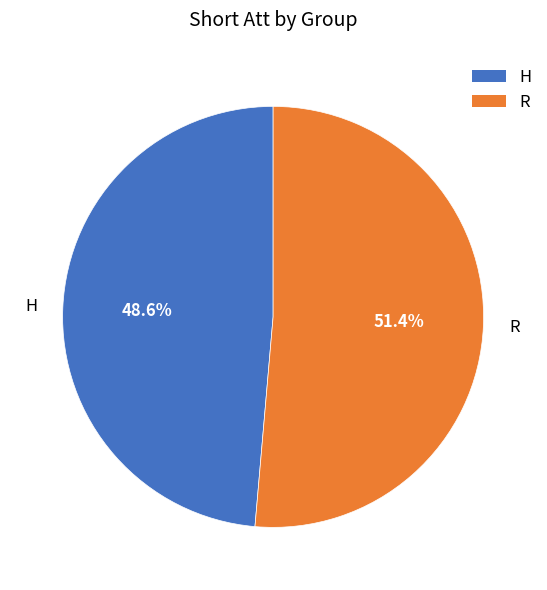

What is the ratio of the value at H to the value at R?

0.9